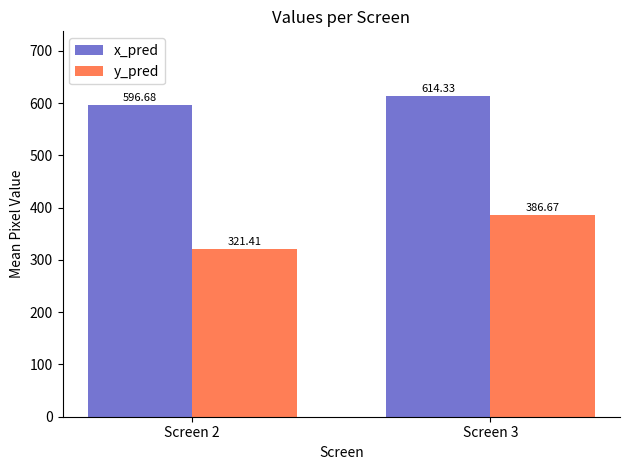

True or false: x_pred has a value of 614.3 at Screen 3.

True